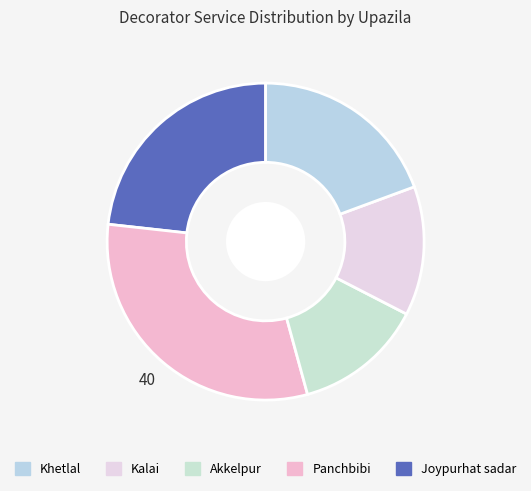

How many slices are in this pie chart?

5